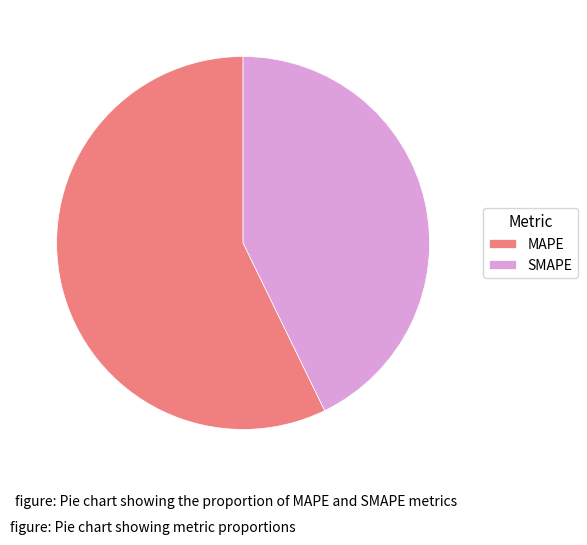

Is it true that SMAPE is 32% of the pie?

False